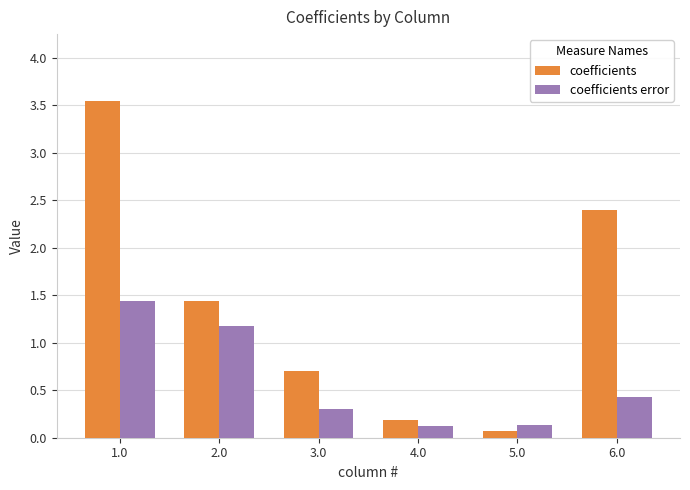

What is the average value of the coefficients error series?

0.6